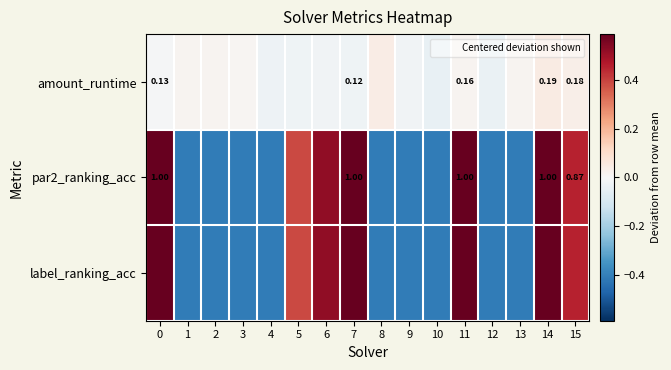

Which has a higher value, 0 or 8?

8